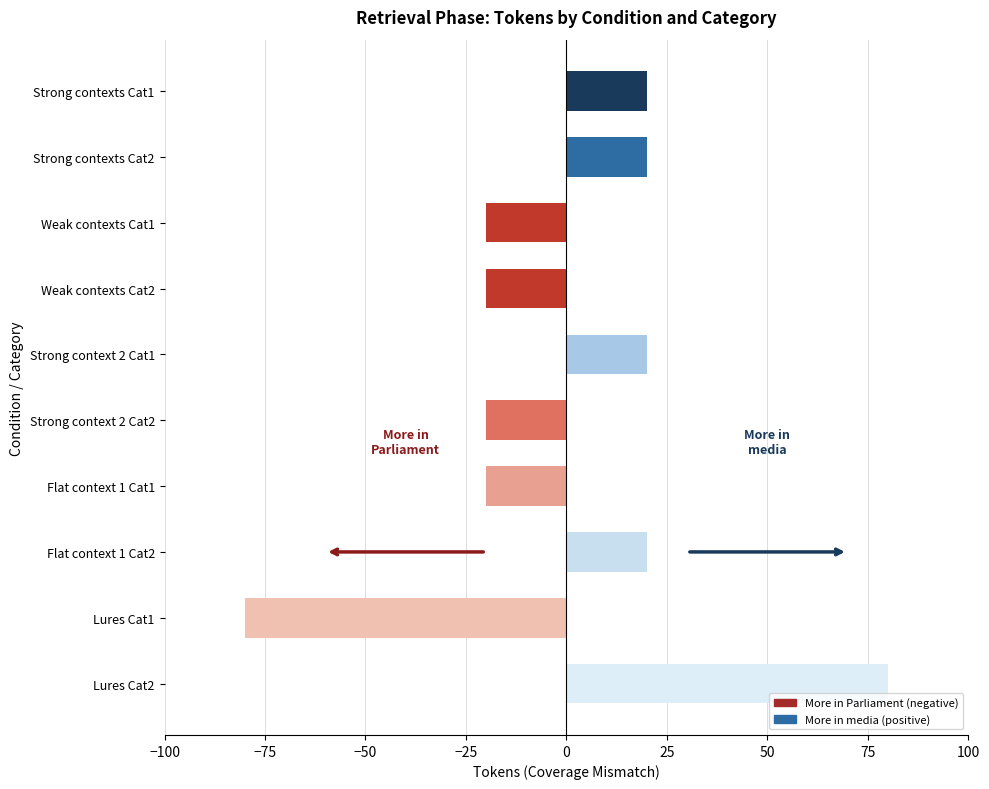

The value at Flat context 1 Cat2 is 27. True or false?

False